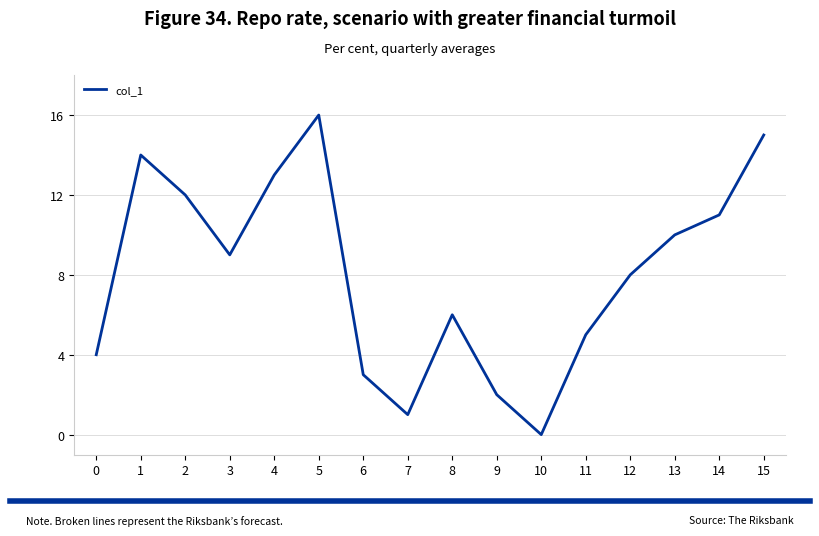

What is the maximum value shown in the chart?

16